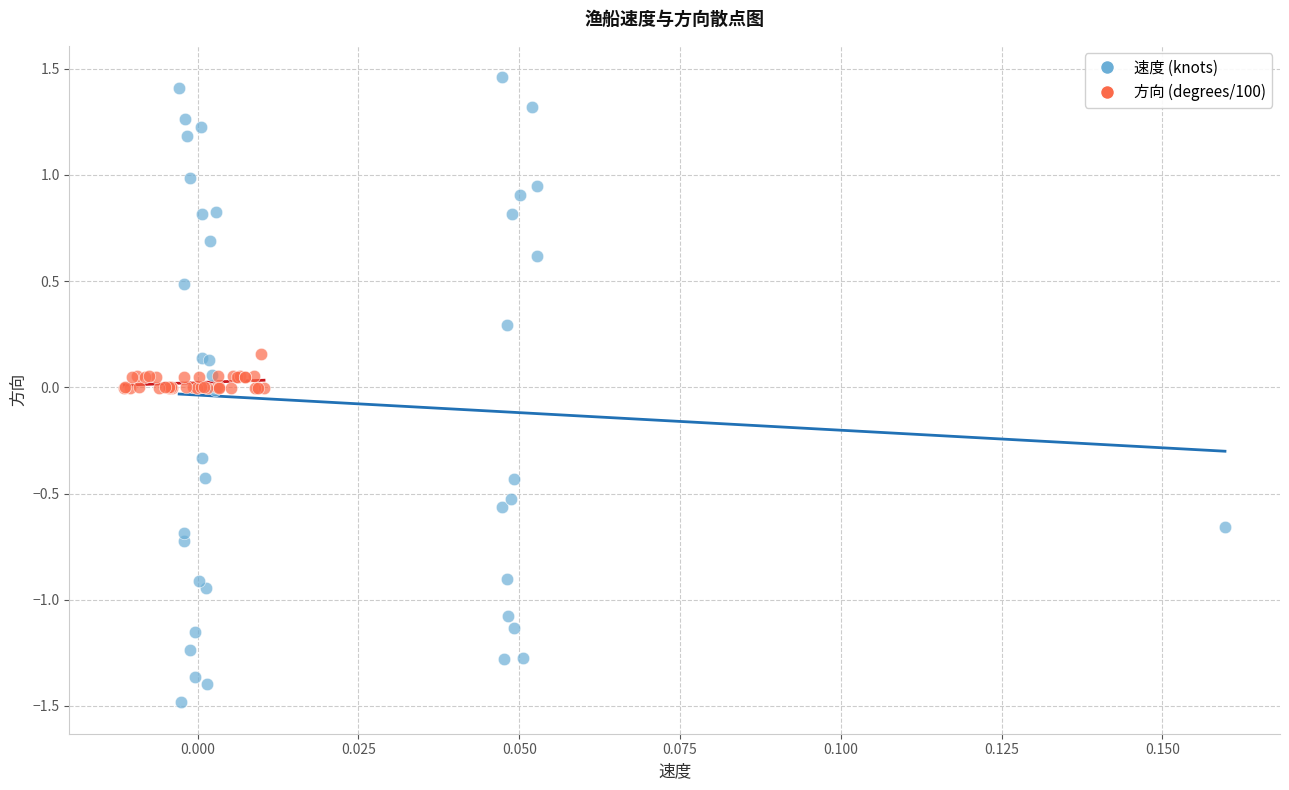

Which series has the largest Y range (max minus min)?

速度 (knots)